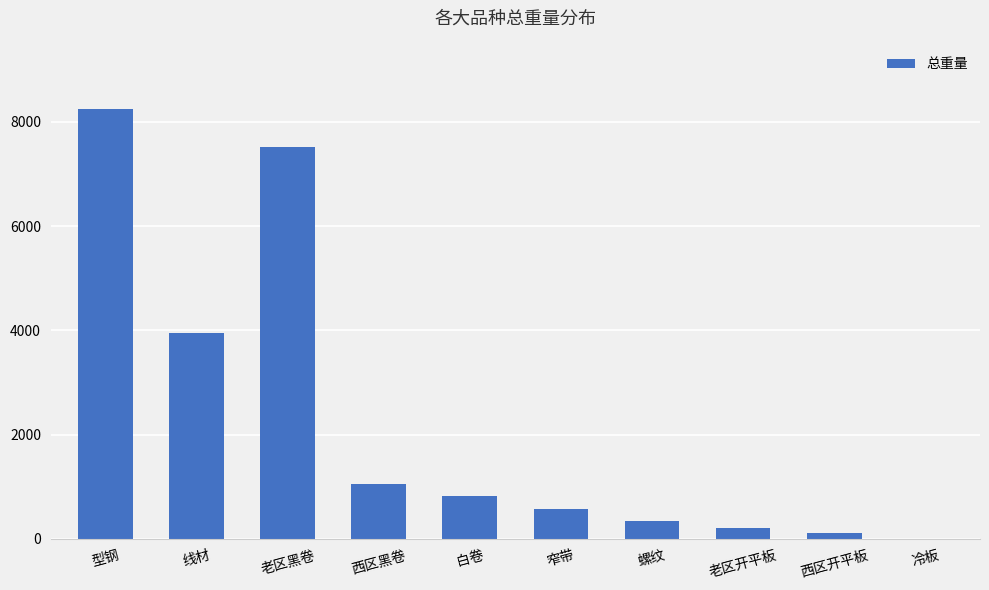

What is the sum of all values?

22825.6